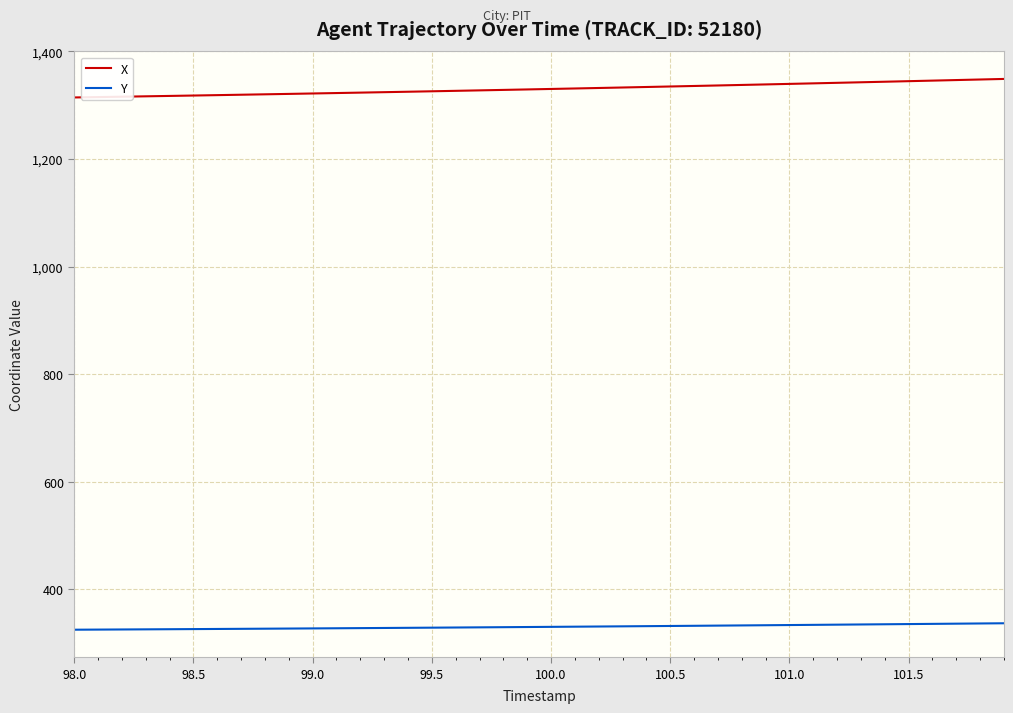

Rank the series by their maximum value, from lowest to highest.

Y, X